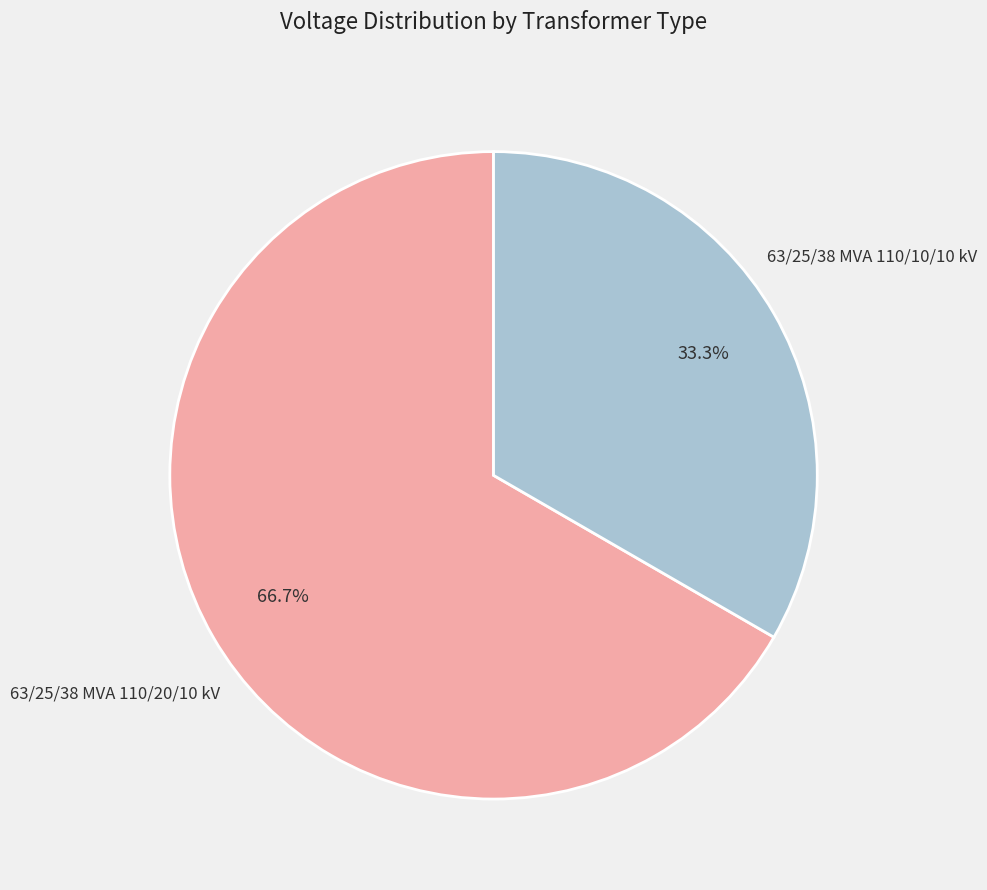

To the nearest percent, what percentage of the pie is 63/25/38 MVA 110/10/10 kV?

33%